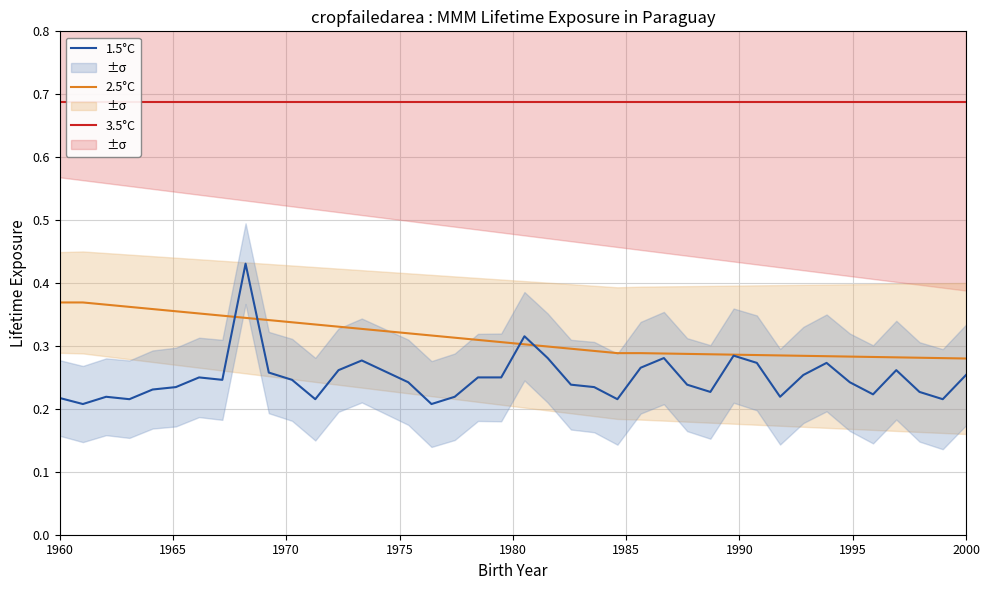

Reading left to right, extract all data points from this chart.

3.5°C: 0.7	0.7	0.7	0.7	0.7	0.7	0.7	0.7	0.7	0.7	0.7	0.7	0.7	0.7	0.7	0.7	0.7	0.7	0.7	0.7	0.7	0.7	0.7	0.7	0.7	0.7	0.7	0.7	0.7	0.7	0.7	0.7	0.7	0.7	0.7	0.7	0.7	0.7	0.7	0.7
2.5°C: 0.4	0.4	0.4	0.4	0.4	0.4	0.4	0.3	0.3	0.3	0.3	0.3	0.3	0.3	0.3	0.3	0.3	0.3	0.3	0.3	0.3	0.3	0.3	0.3	0.3	0.3	0.3	0.3	0.3	0.3	0.3	0.3	0.3	0.3	0.3	0.3	0.3	0.3	0.3	0.3
1.5°C: 0.2	0.2	0.2	0.2	0.2	0.2	0.2	0.2	0.4	0.3	0.2	0.2	0.3	0.3	0.3	0.2	0.2	0.2	0.2	0.2	0.3	0.3	0.2	0.2	0.2	0.3	0.3	0.2	0.2	0.3	0.3	0.2	0.3	0.3	0.2	0.2	0.3	0.2	0.2	0.3